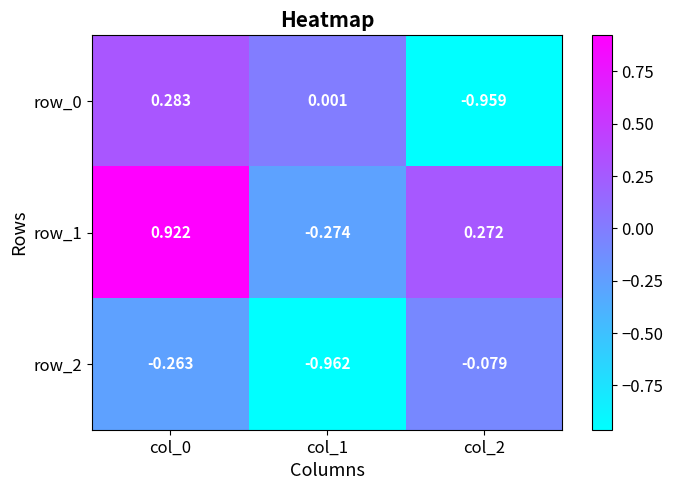

Is the value of row_1 at col_0 greater than the value of row_2 at col_2?

Yes